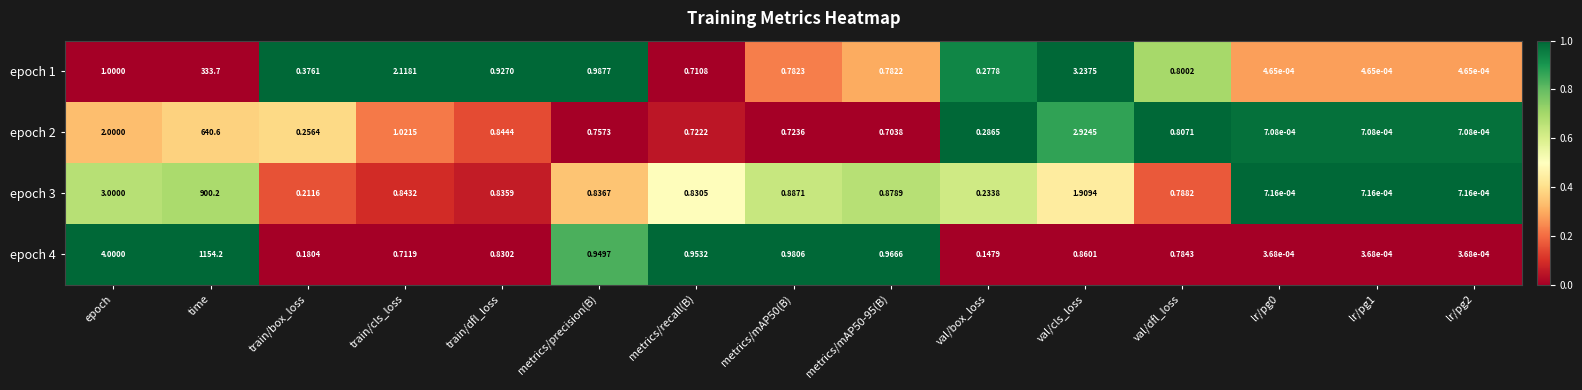

At which category is the sum across all series the highest?

time